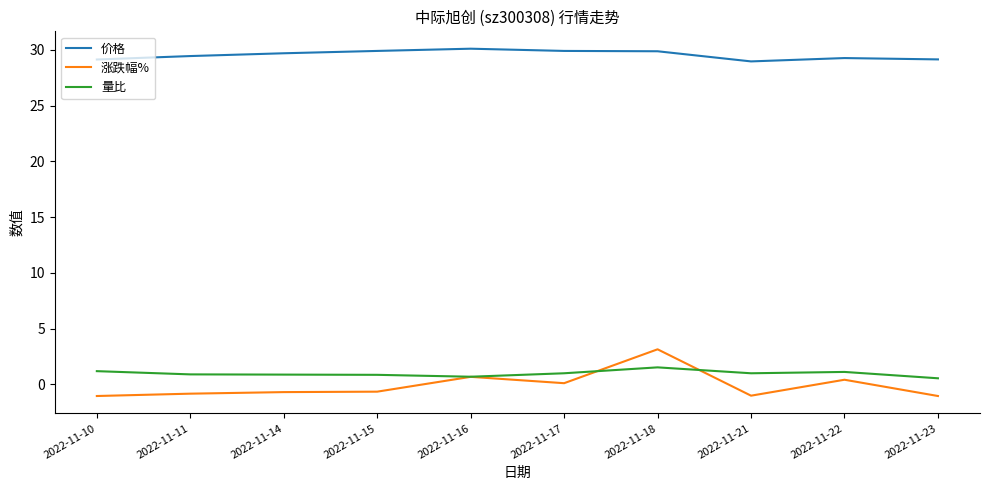

True or false: 价格 and 涨跌幅% intersect in this chart.

False